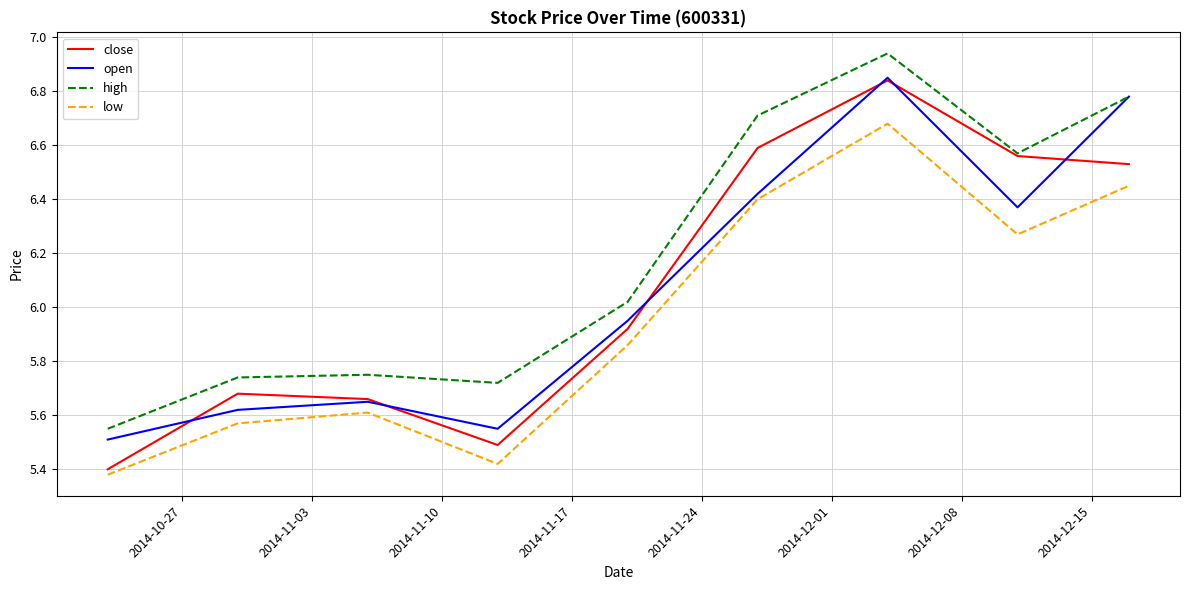

True or false: low and high intersect in this chart.

False